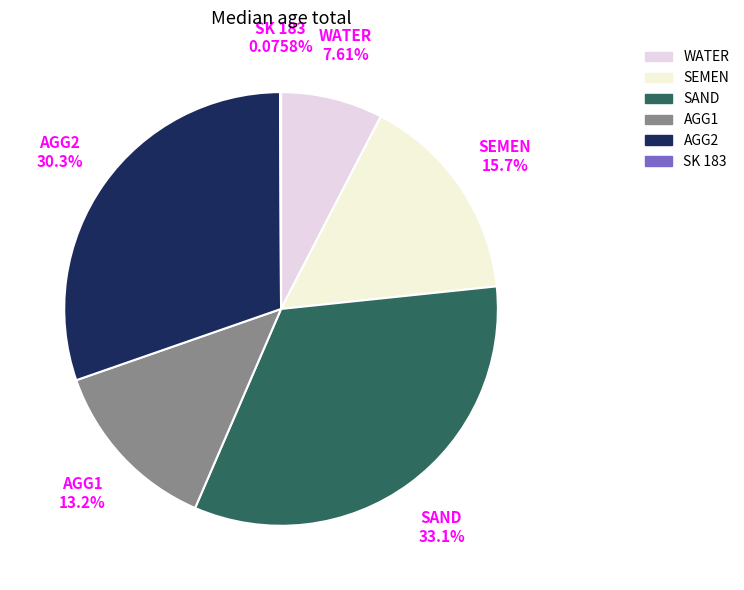

What portion of the pie excludes SAND?

66.9%